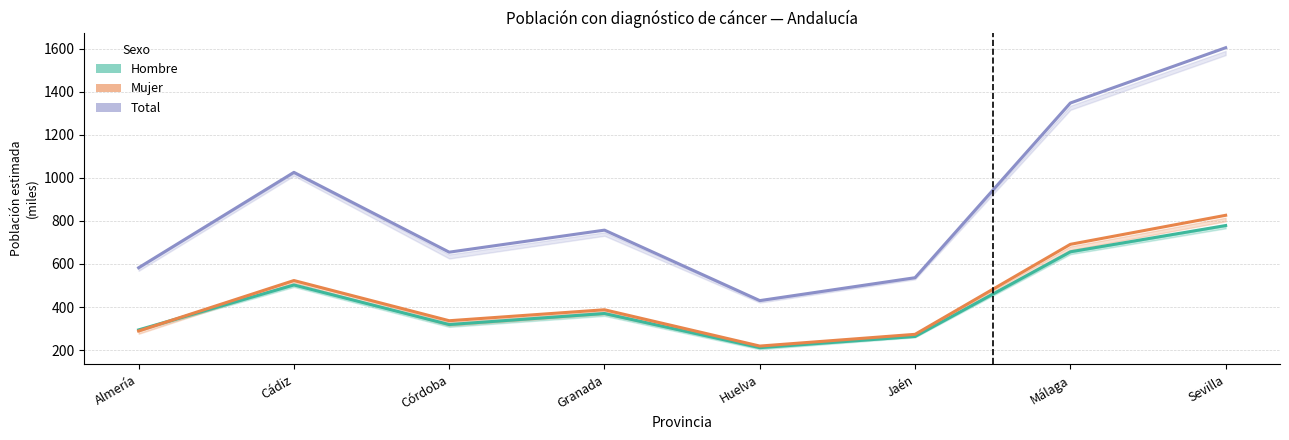

Between Málaga and Granada, which is larger?

Málaga